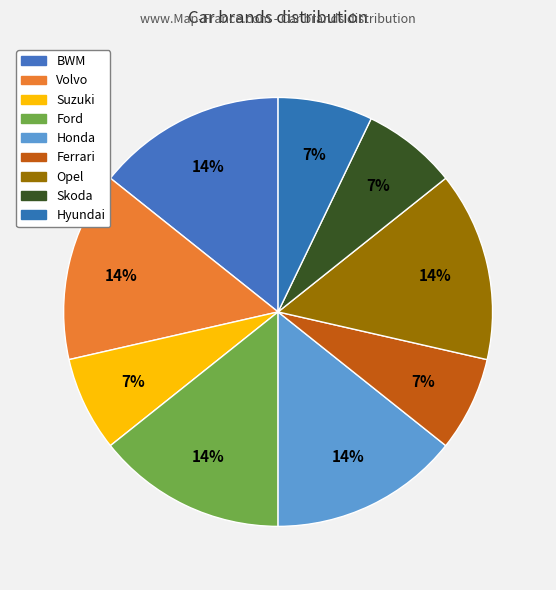

Which category has the smallest portion of the pie?

Suzuki